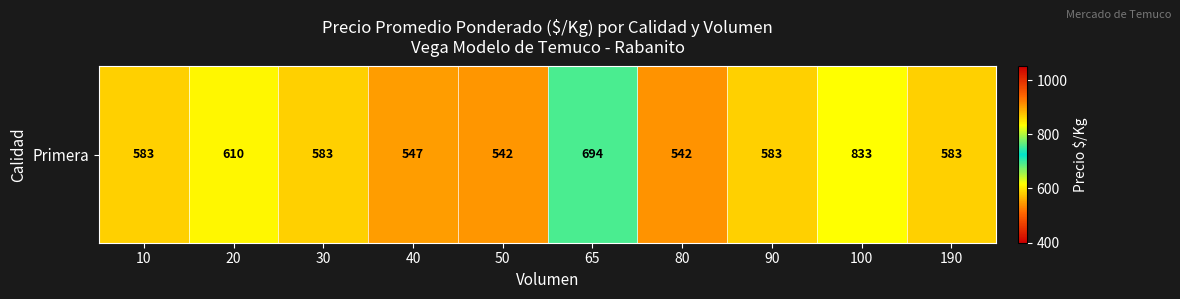

What is the sum of the values at 40 and 20?

1158.3